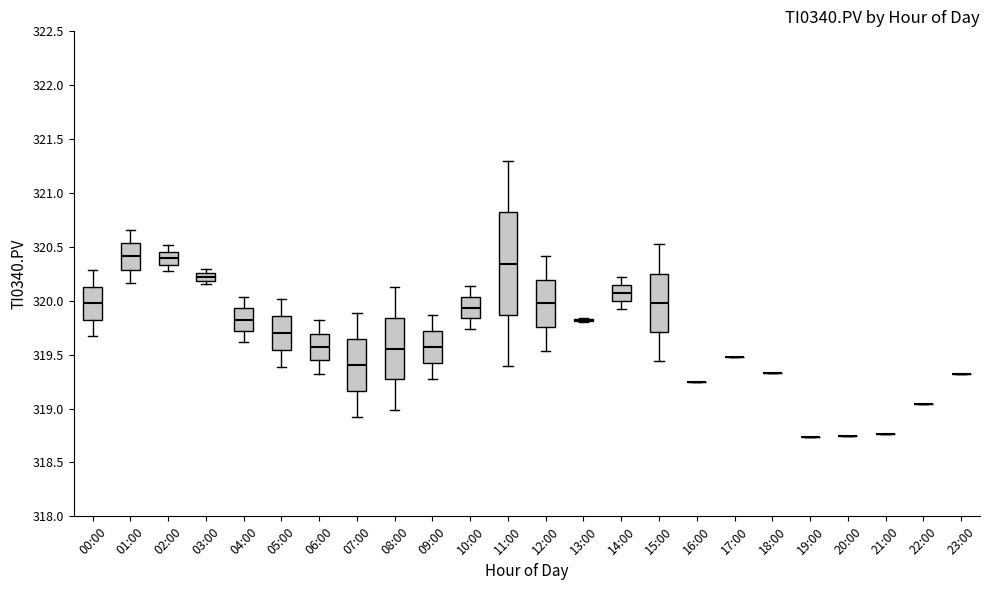

Which box is the tallest, from its lower edge to its upper edge?

11:00